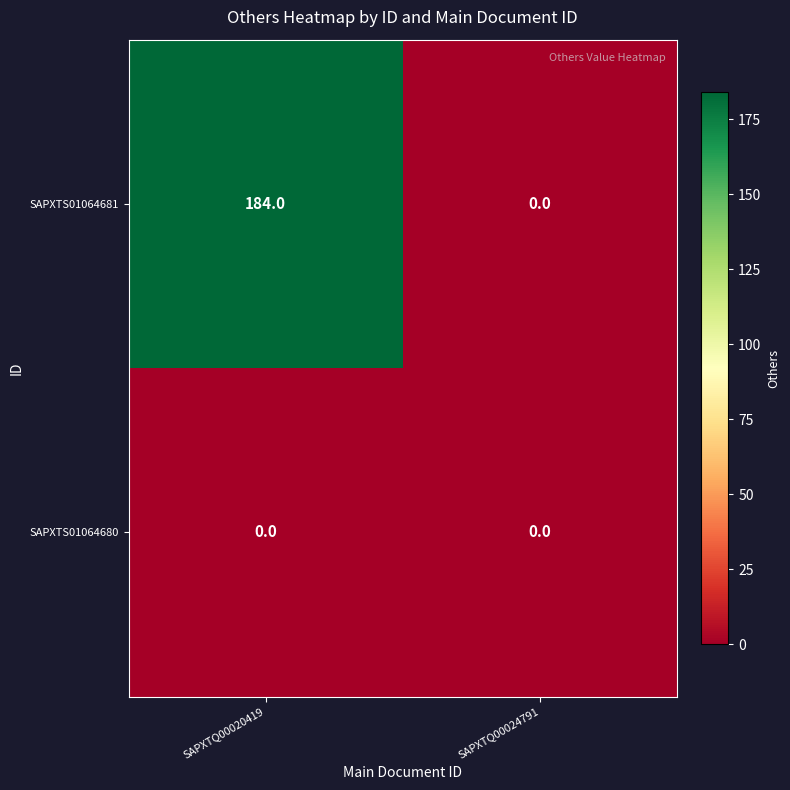

Reading left to right, transcribe all the data shown in this chart.

SAPXTS01064681: 184	0
SAPXTS01064680: 0	0